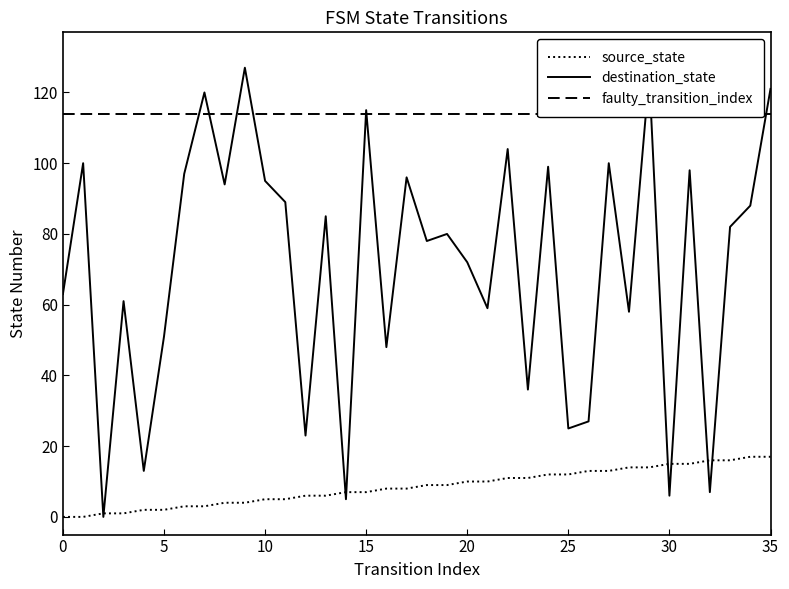

Which series ends up on top after the final intersection of destination_state and source_state?

destination_state